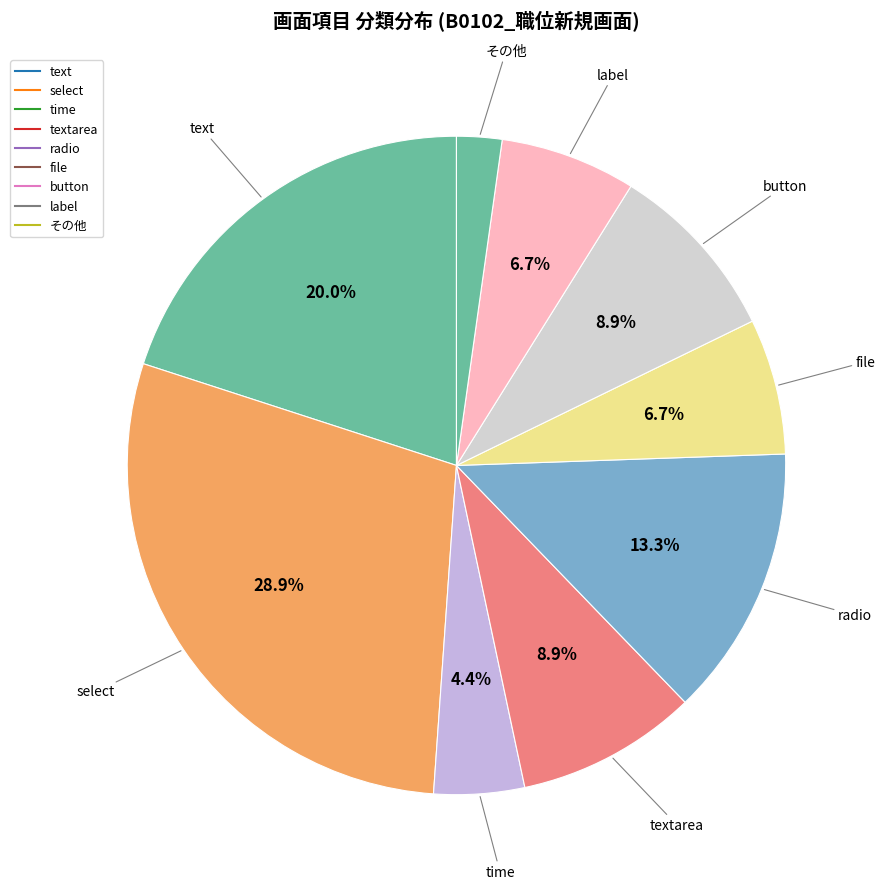

How many segments does this pie chart have?

9